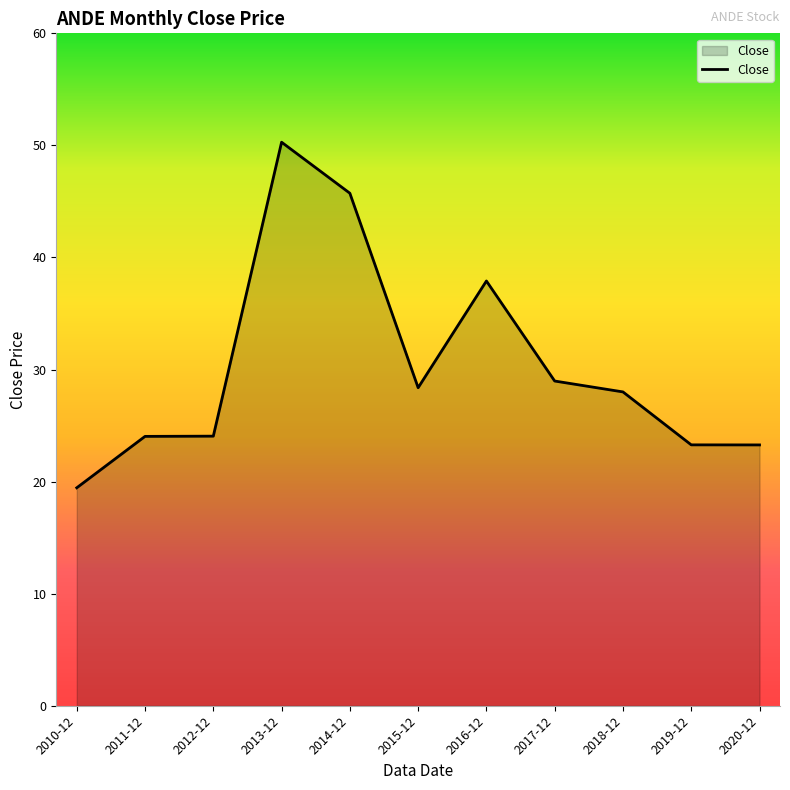

Count the number of data series in this chart.

1